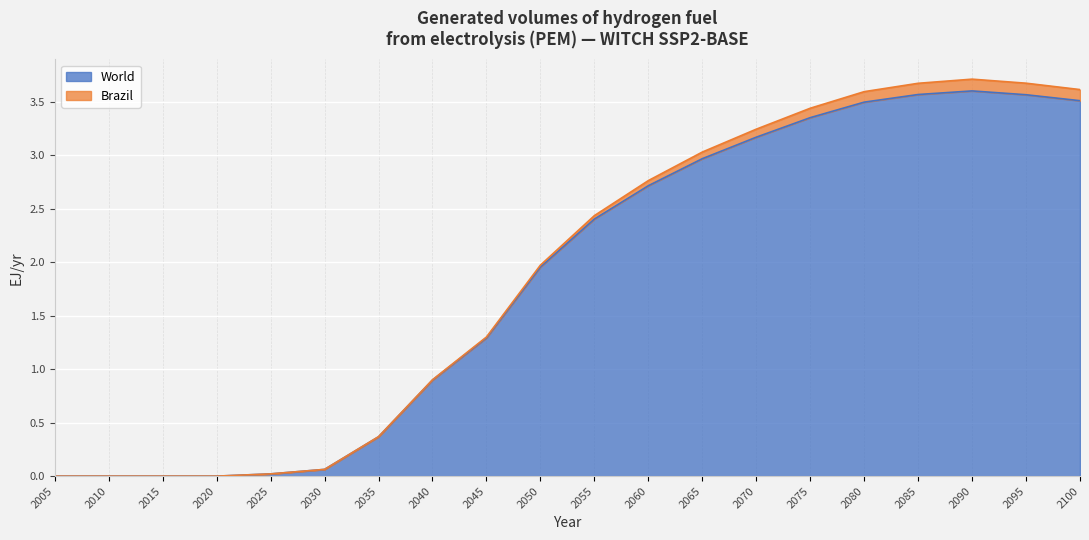

True or false: the data shows 0.0 at 2020.

False